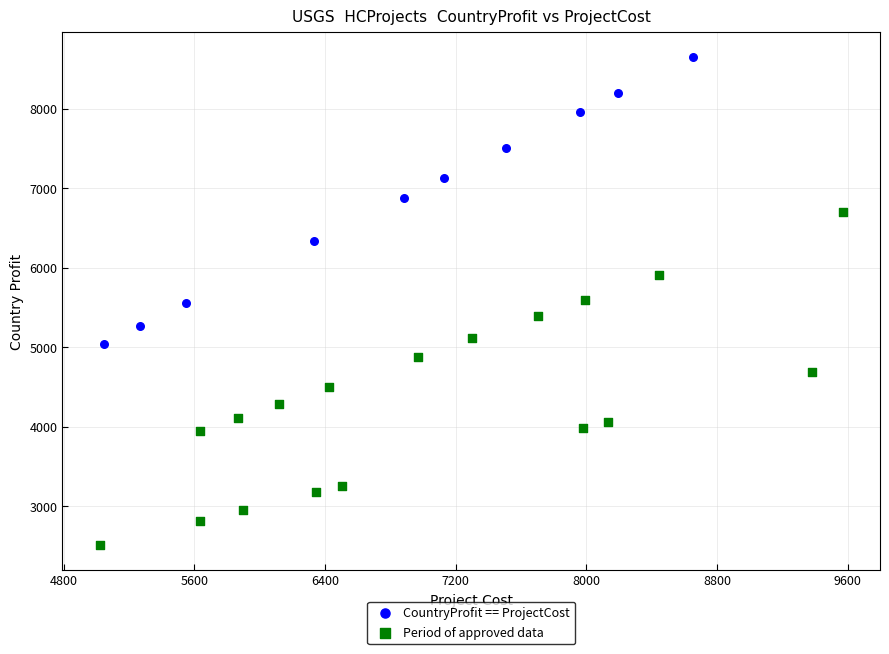

Which series reaches the maximum Y coordinate?

CountryProfit == ProjectCost